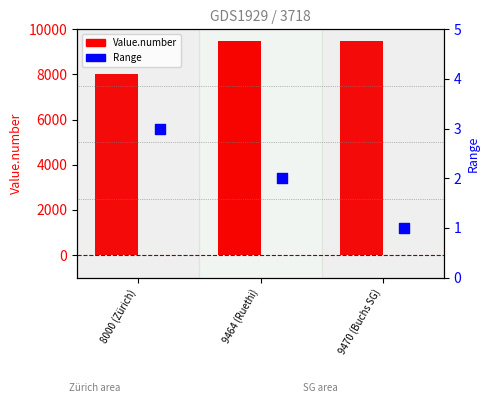

At how many categories does at least one series exceed 1617?

3